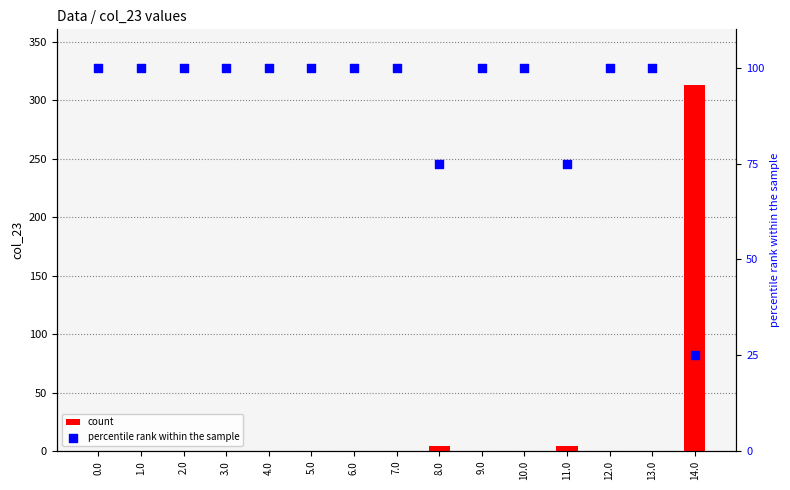

Which series reaches the minimum Y coordinate?

count